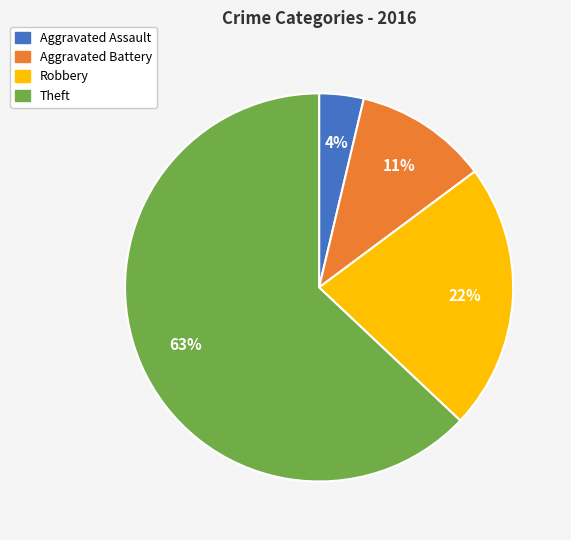

Combined, do Aggravated Assault and Theft account for over 50%?

Yes